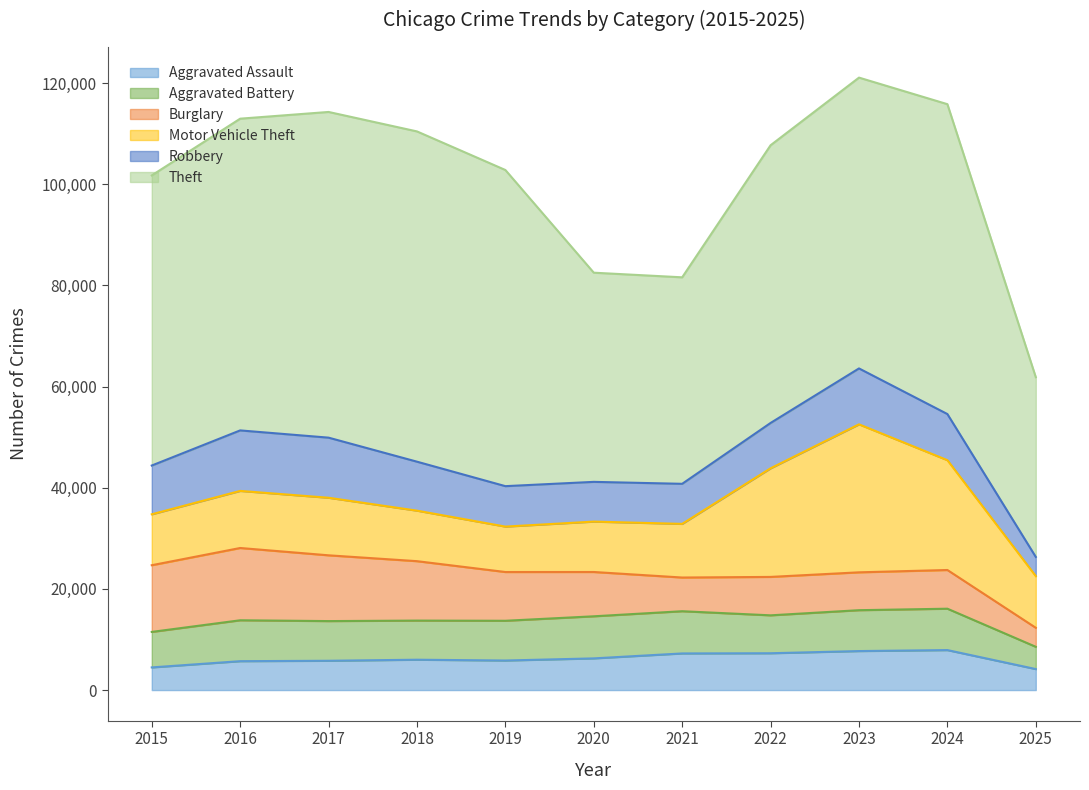

Is it true that Aggravated Assault equals 11136 at 2020?

False